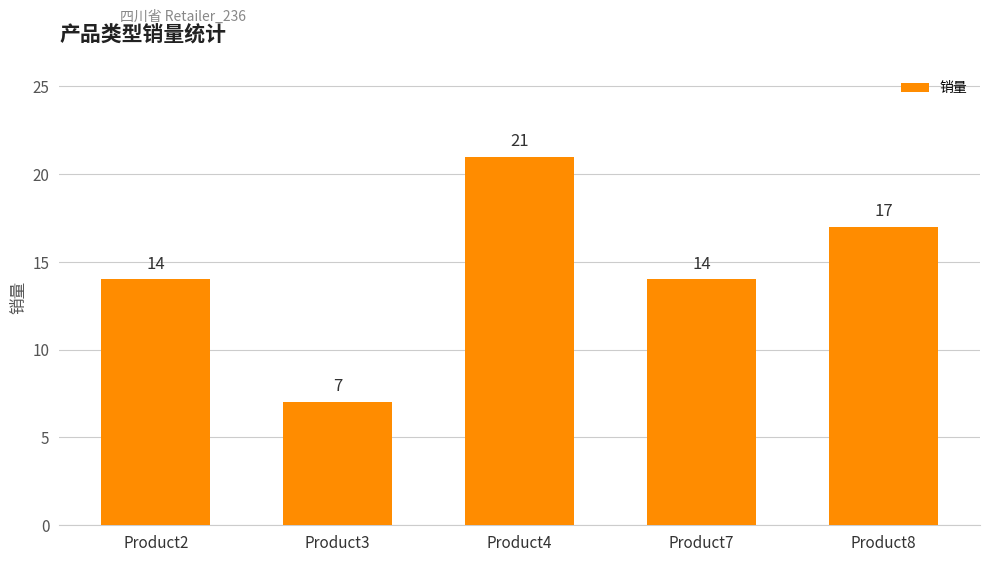

What is the change in value from Product3 to Product7?

+7